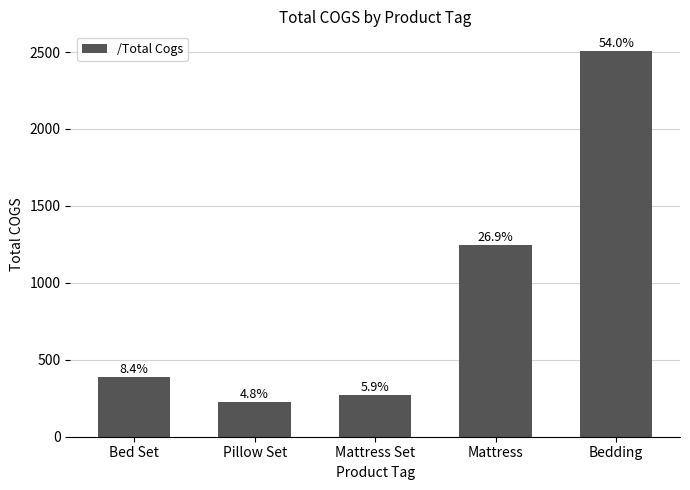

Are the bars horizontal?

No